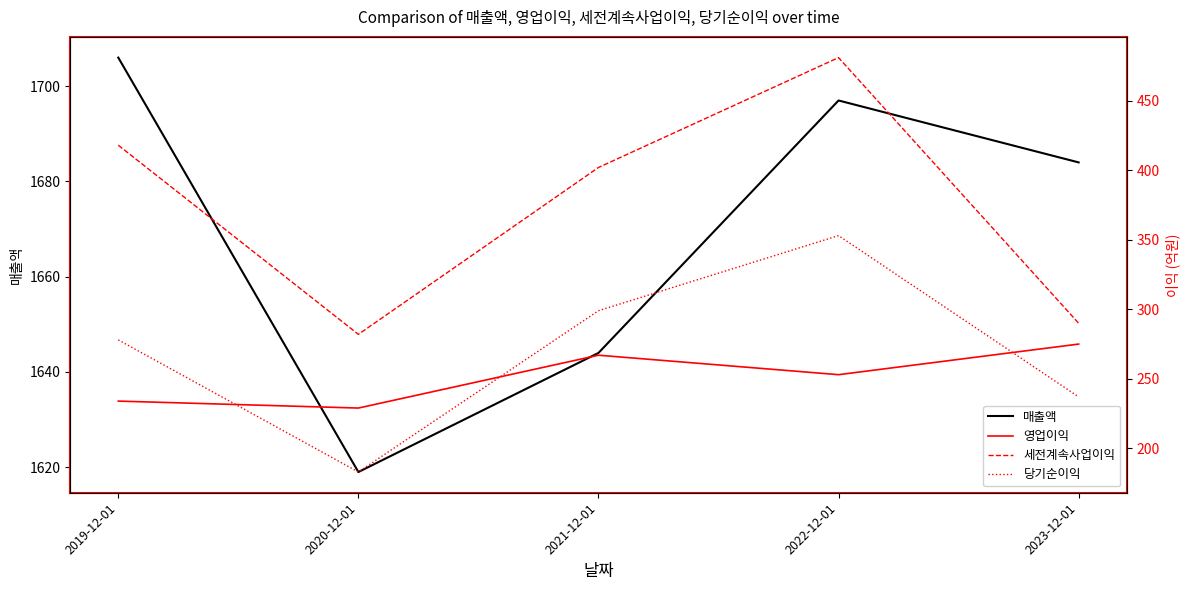

What is the approximate value of 당기순이익 at 2023-12-01, to the nearest 10?

240